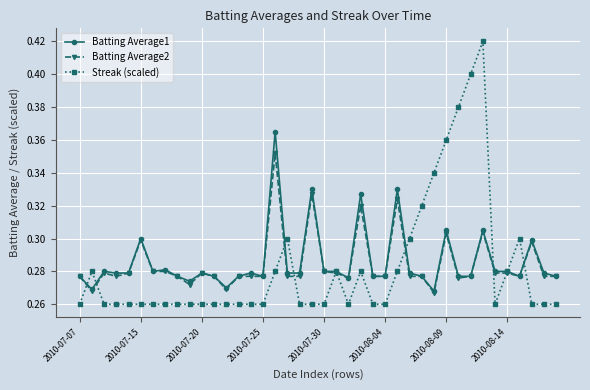

True or false: Batting Average1 has more than 1 interior local peaks.

True